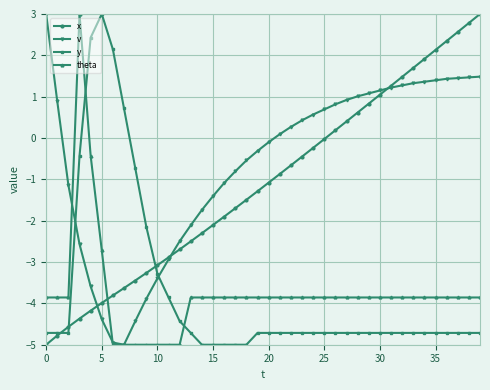

How many values in the x series exceed -1?

19